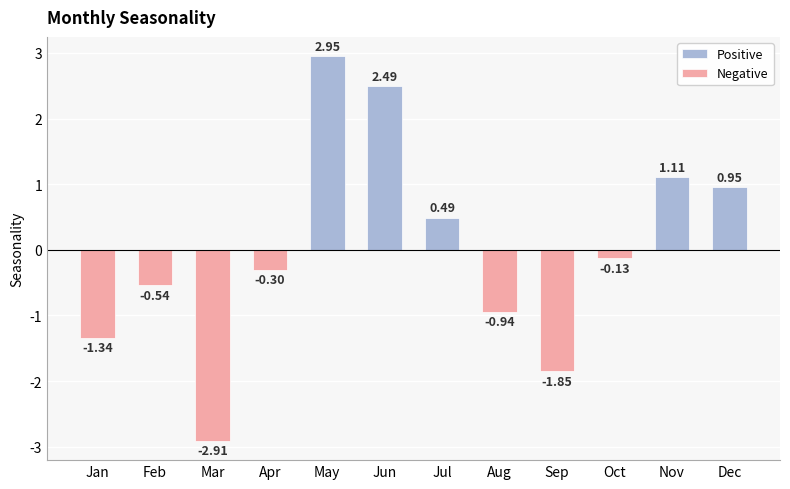

What is the maximum value shown in the chart?

3.0